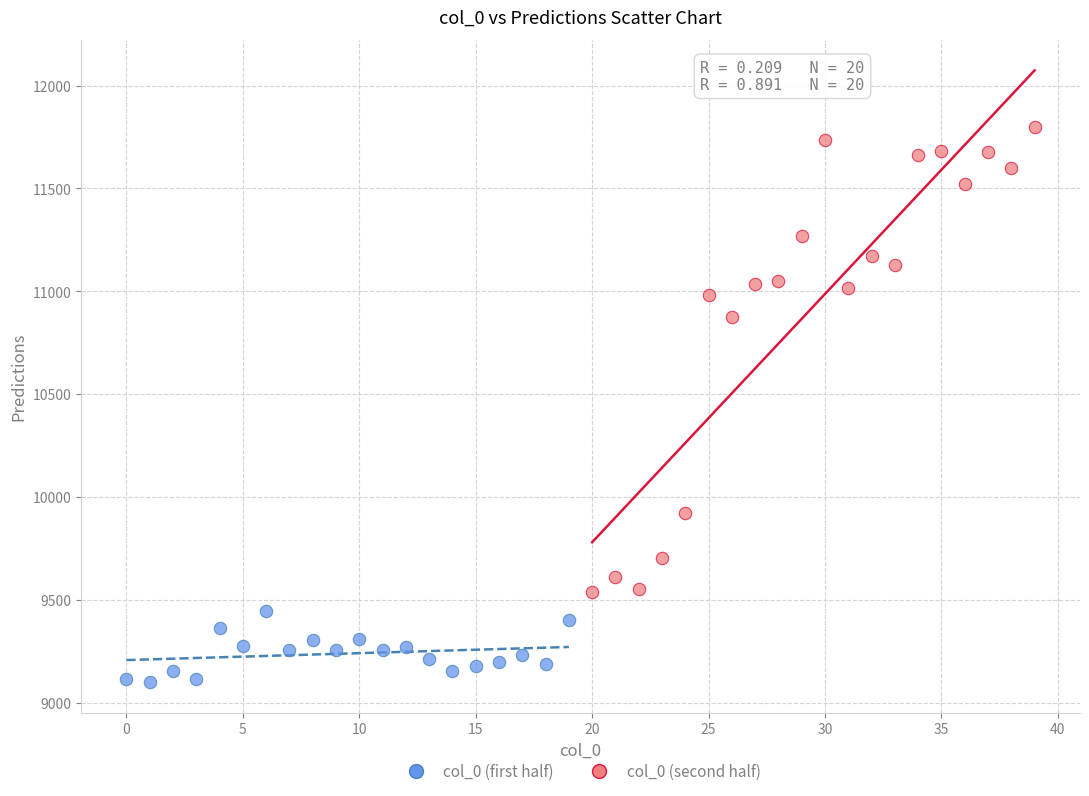

Which series has the widest spread of Y values?

col_0 (second half)